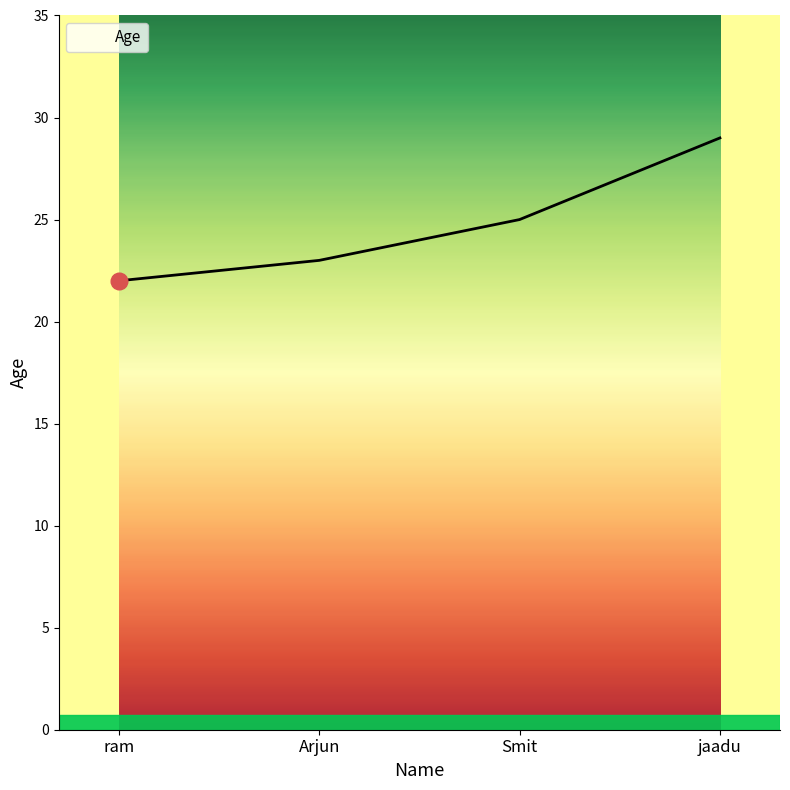

Reading left to right, what are all the values shown in this chart?

22	23	25	29